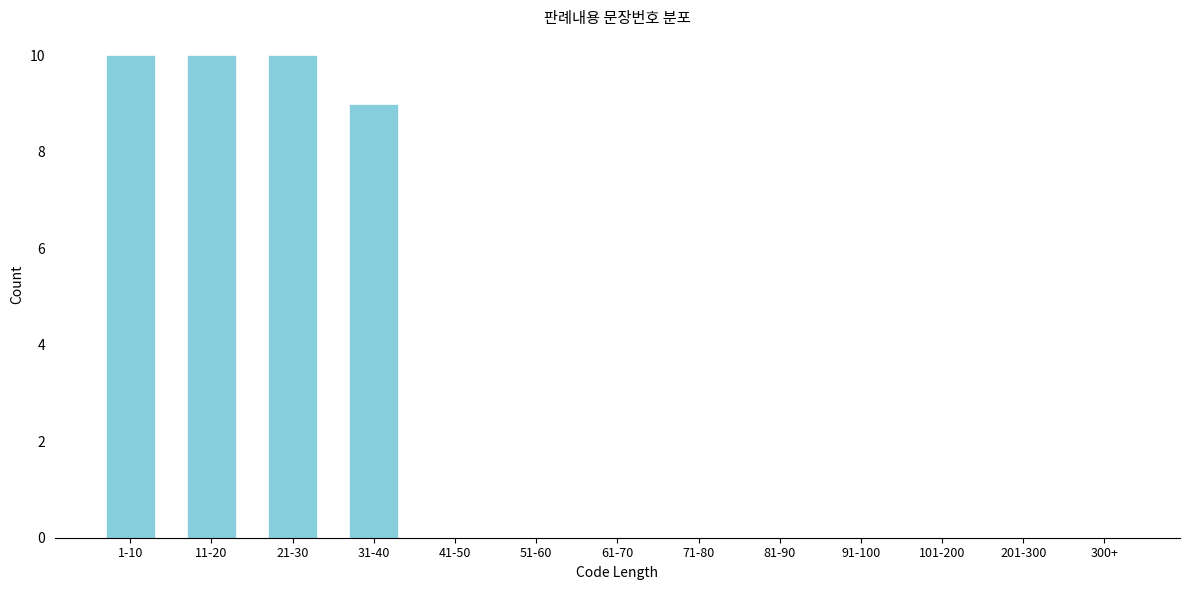

Reading left to right, list all the values displayed in this chart.

1-10=10	11-20=10	21-30=10	31-40=9	41-50=0	51-60=0	61-70=0	71-80=0	81-90=0	91-100=0	101-200=0	201-300=0	300+=0